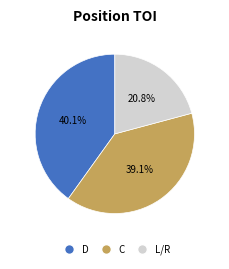

Does any single category account for the majority?

No